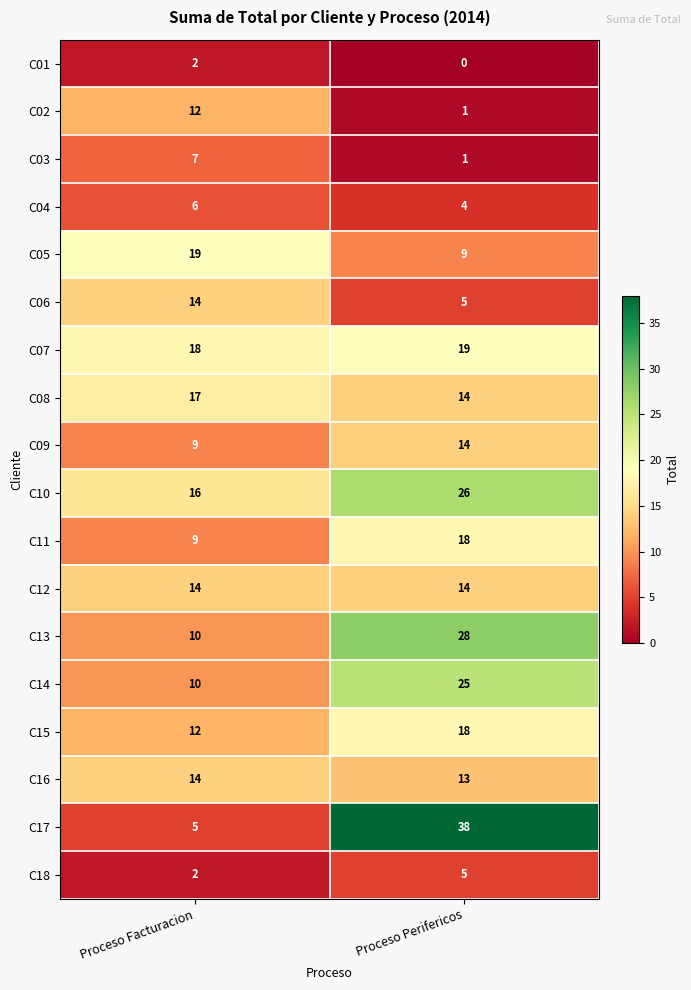

True or false: C01 has a value of 3 at Proceso Facturacion.

False